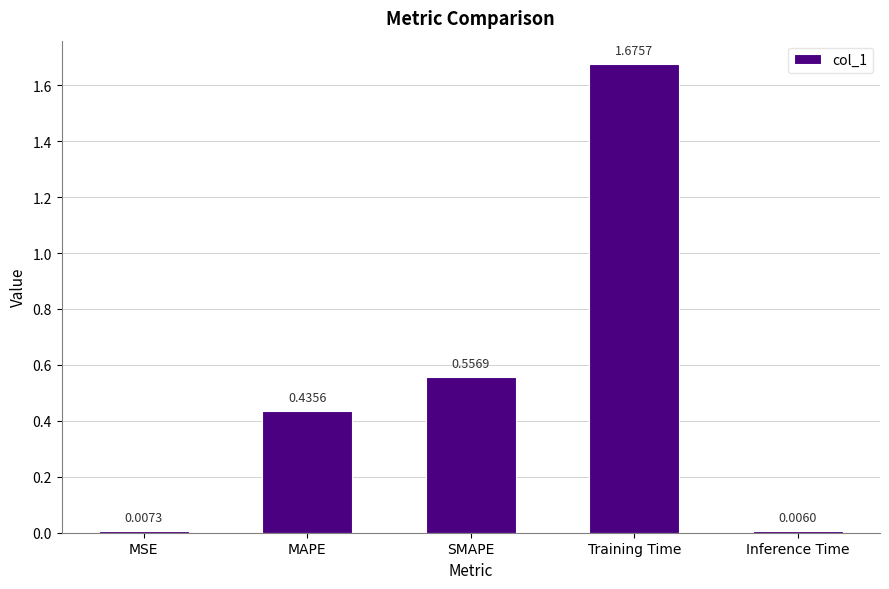

What is the difference between the values at MSE and SMAPE?

0.5